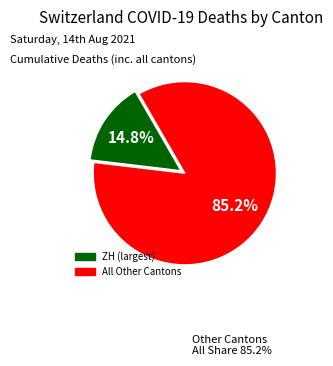

Does any single category account for the majority?

Yes